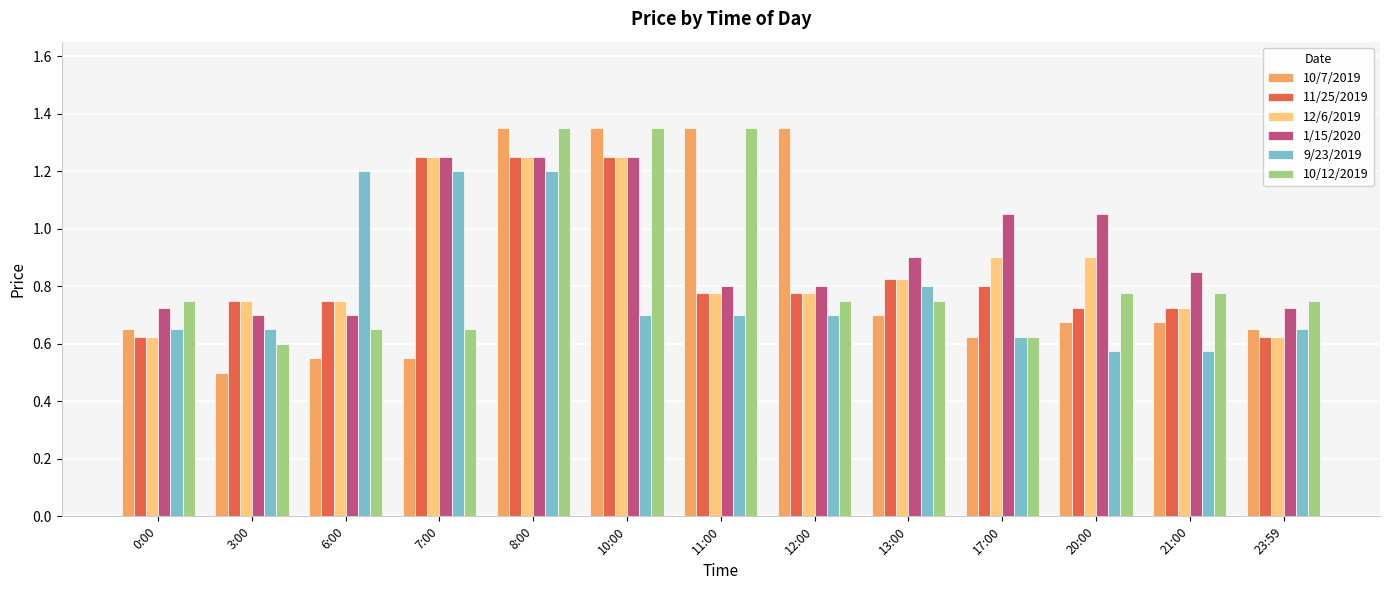

What is the average value of the 11/25/2019 series?

0.9